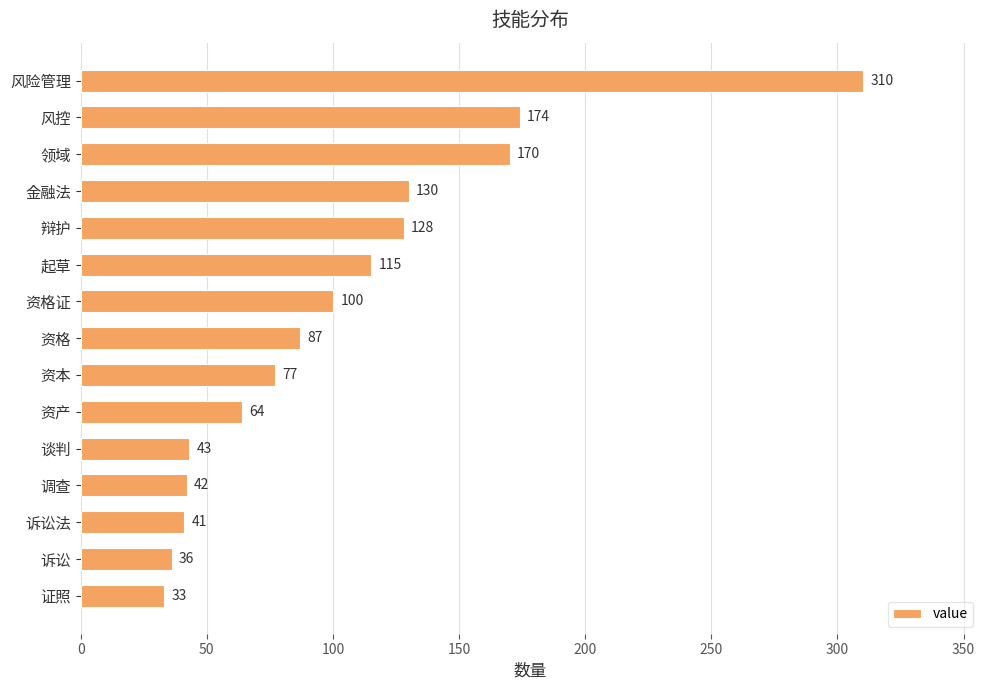

What is the average value?

103